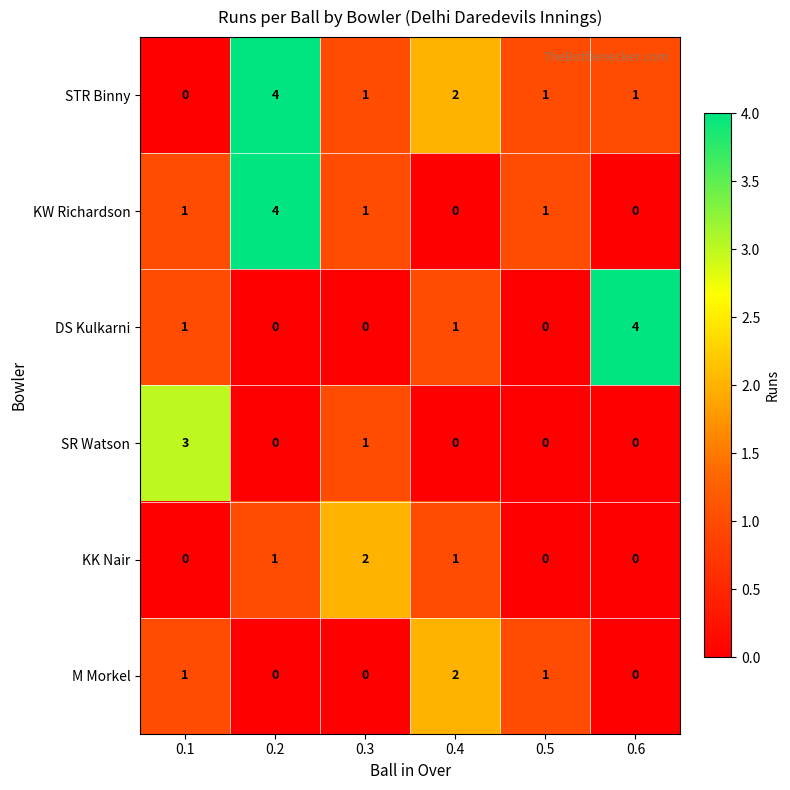

What is the sum of all DS Kulkarni values?

6